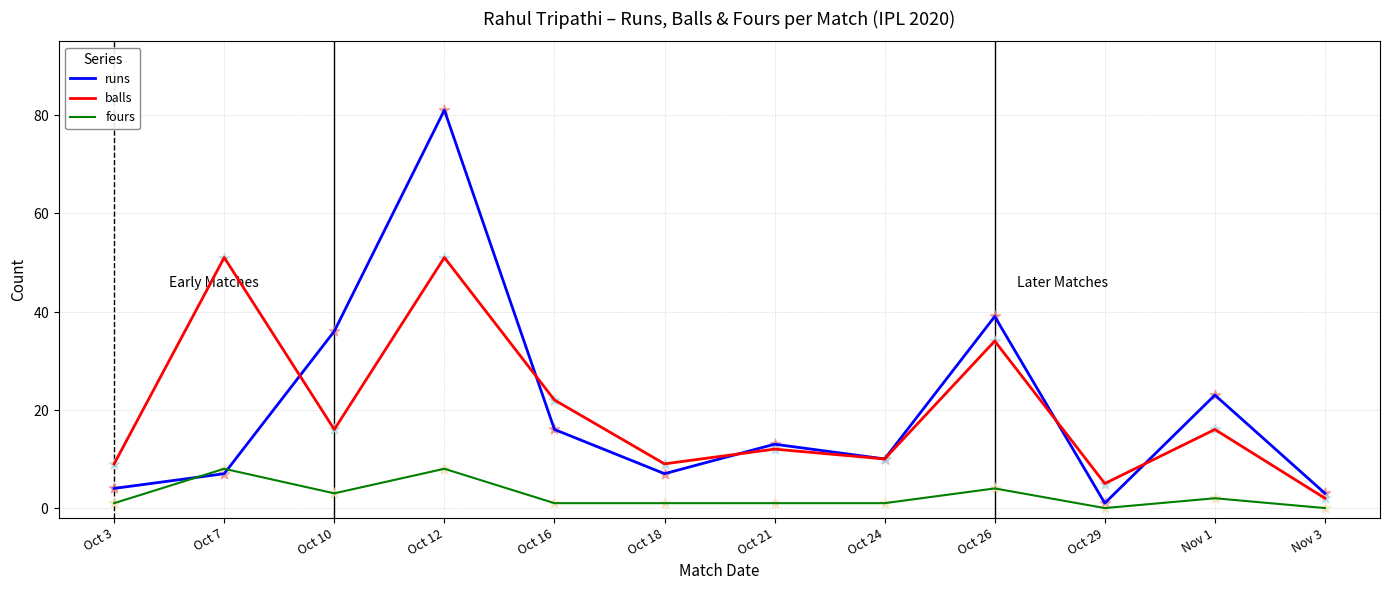

Which series has the largest total across all categories?

runs